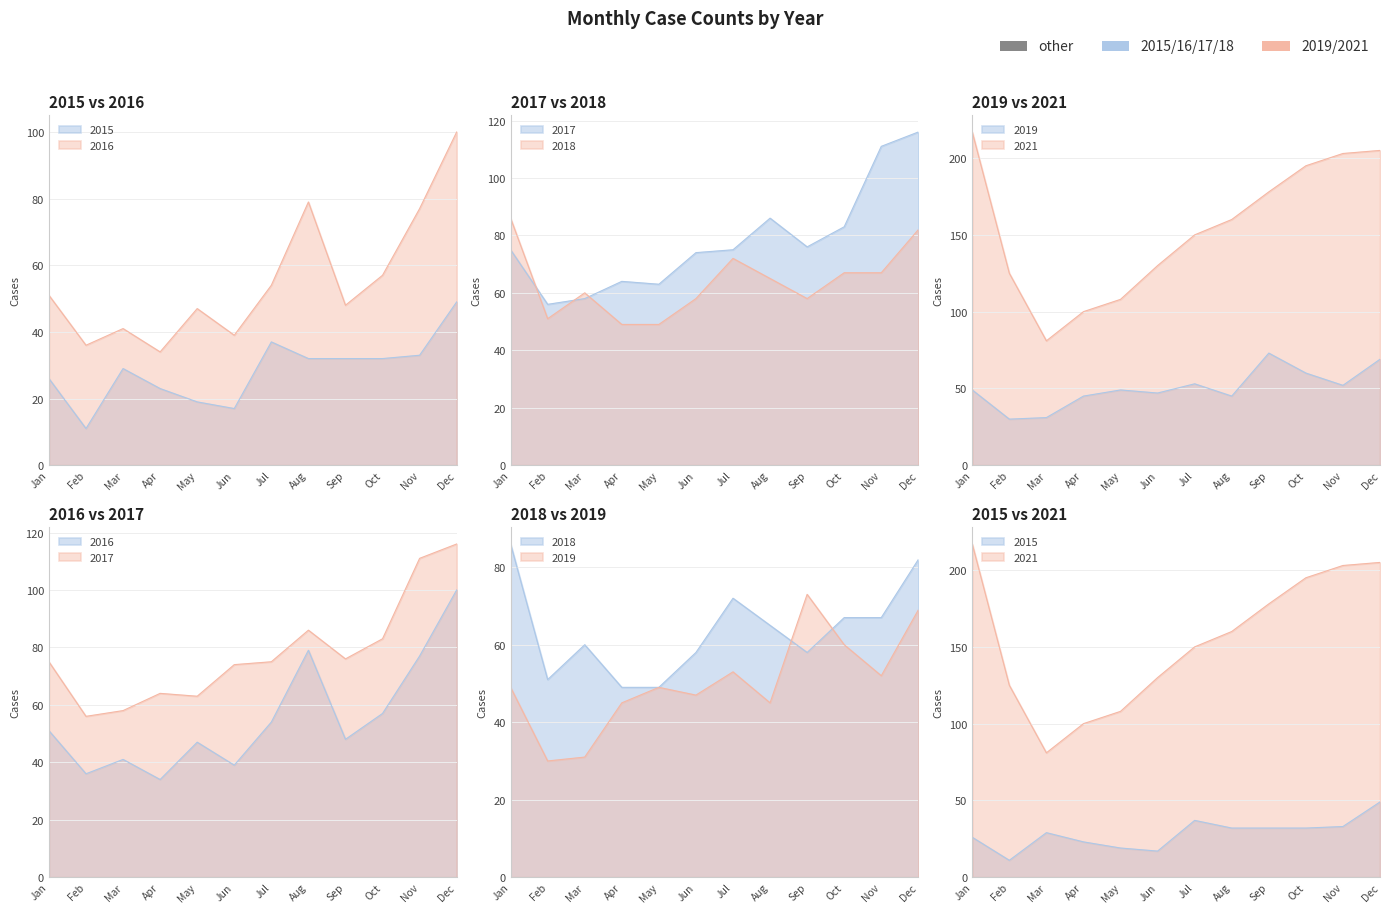

At how many categories does at least one series exceed 14?

12